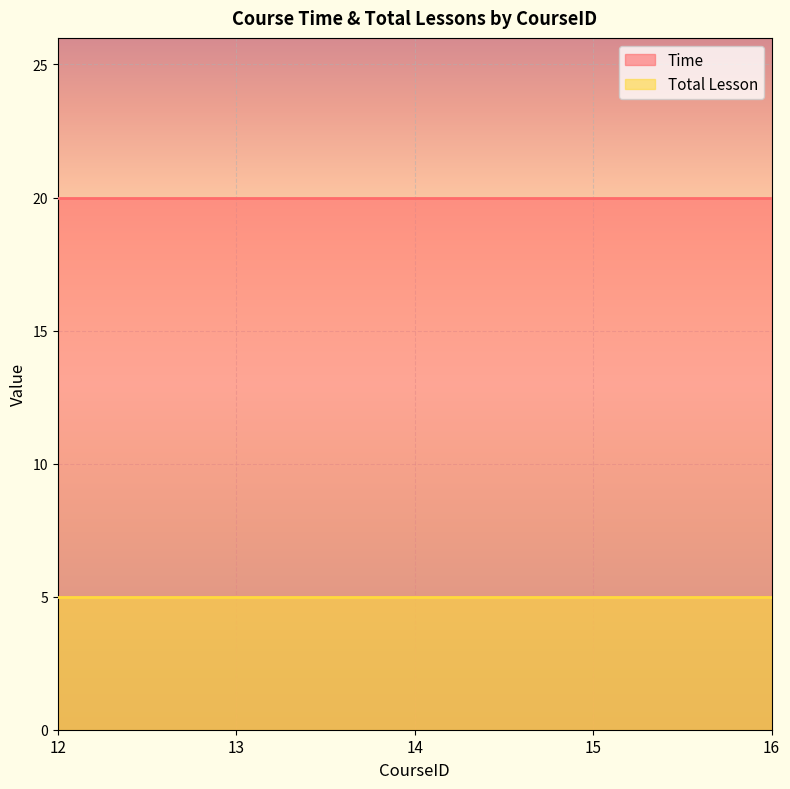

List the series in order of their overall mean, highest first.

Time, Total Lesson